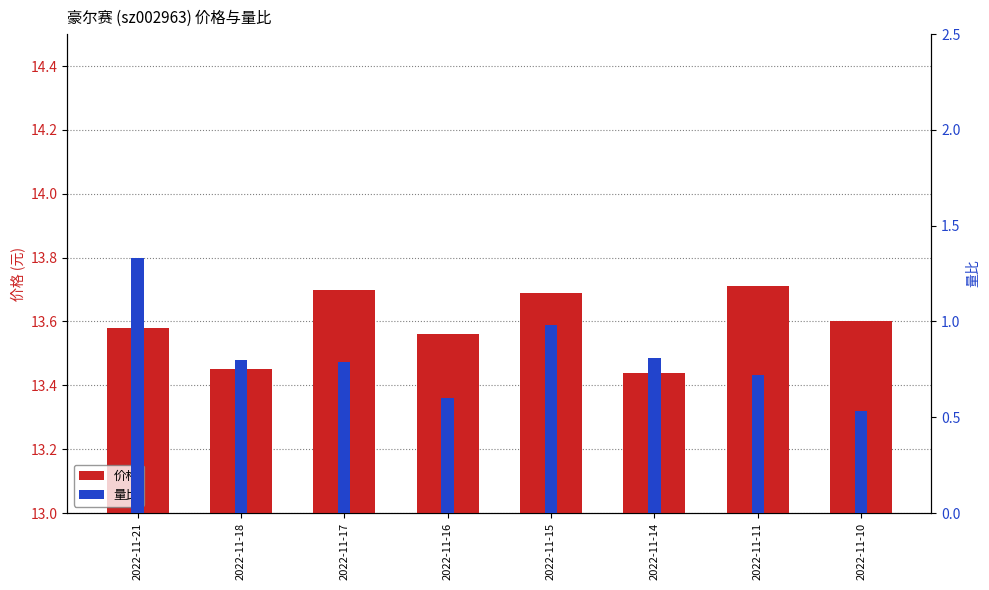

Which series has the widest spread of values?

量比